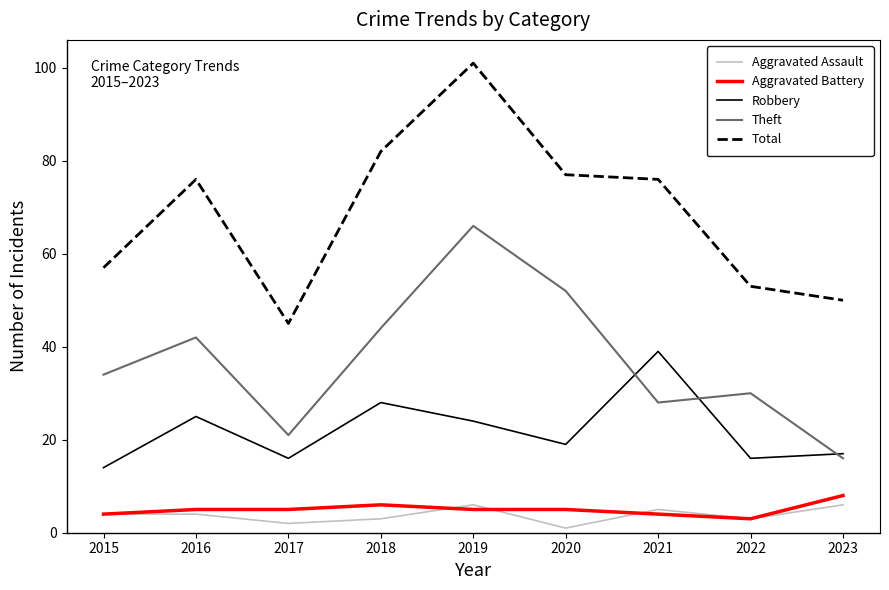

What is the spread (max minus min) of values at 2018?

79